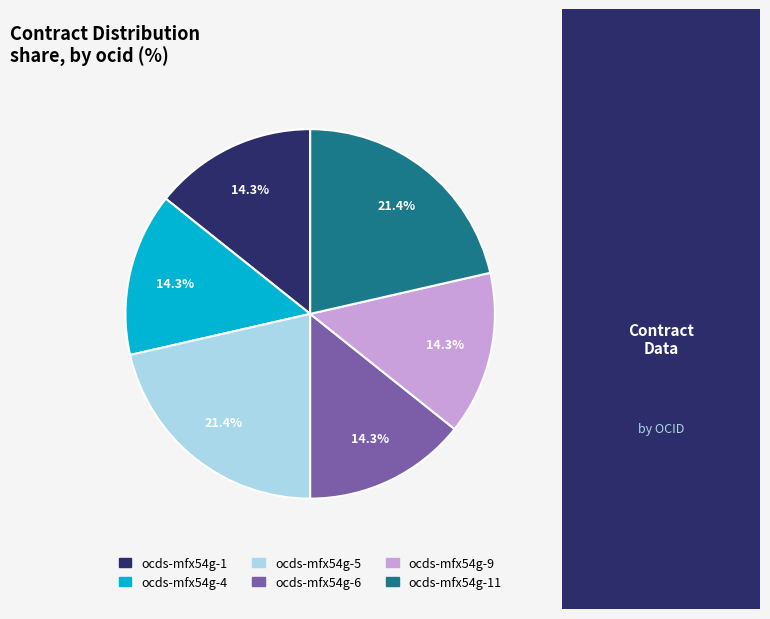

How many slices are in this pie chart?

6